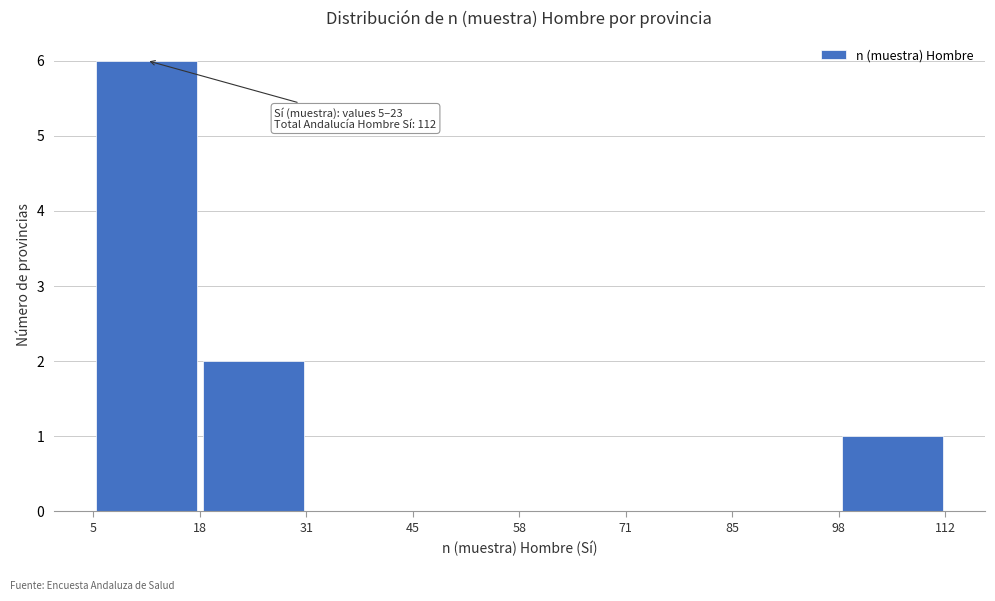

Which range on the x-axis has the tallest bar?

5 to 18